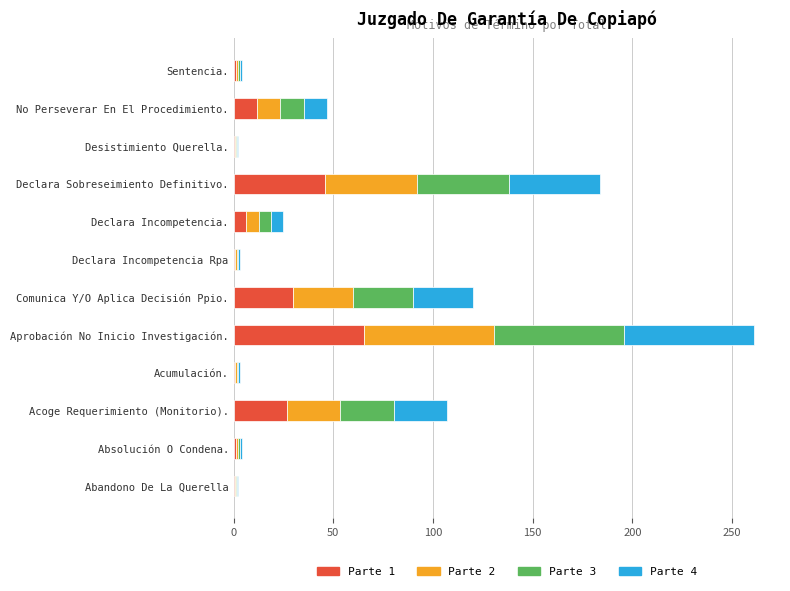

How many categories are shown in the chart?

12